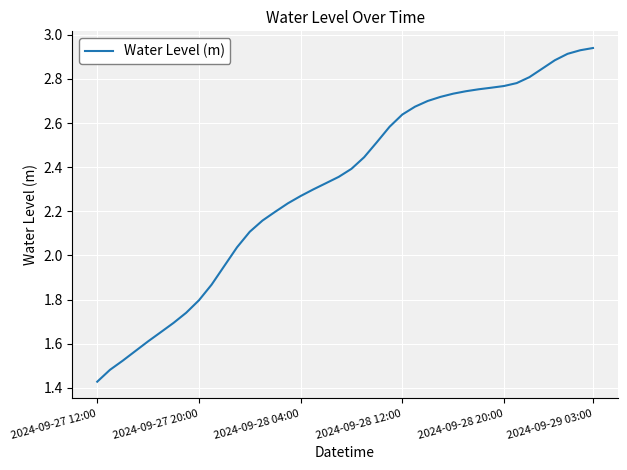

Which category has the lowest value across all series?

2024-09-27 12:00